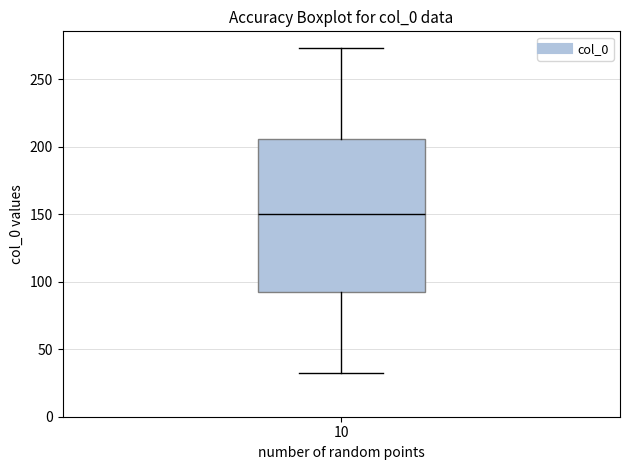

Transcribe this box plot: give where the median line is, the range the box spans, and where the two whiskers end, as read against the y-axis. The values are not printed on the chart, so give them approximately, as read against the axis.

median 150, box 95 to 205, whiskers 30 to 275